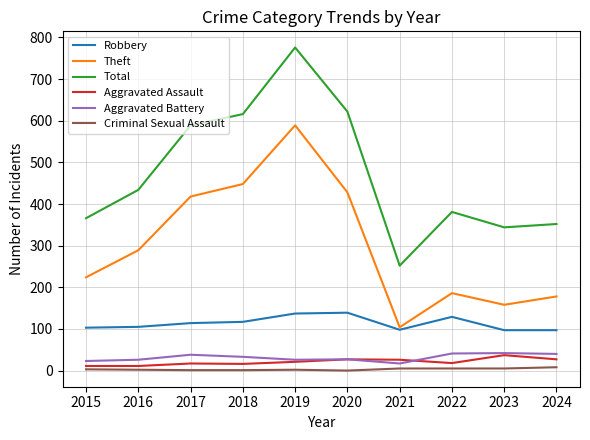

Is the value of Total at 2023 greater than the value of Aggravated Battery at 2015?

Yes